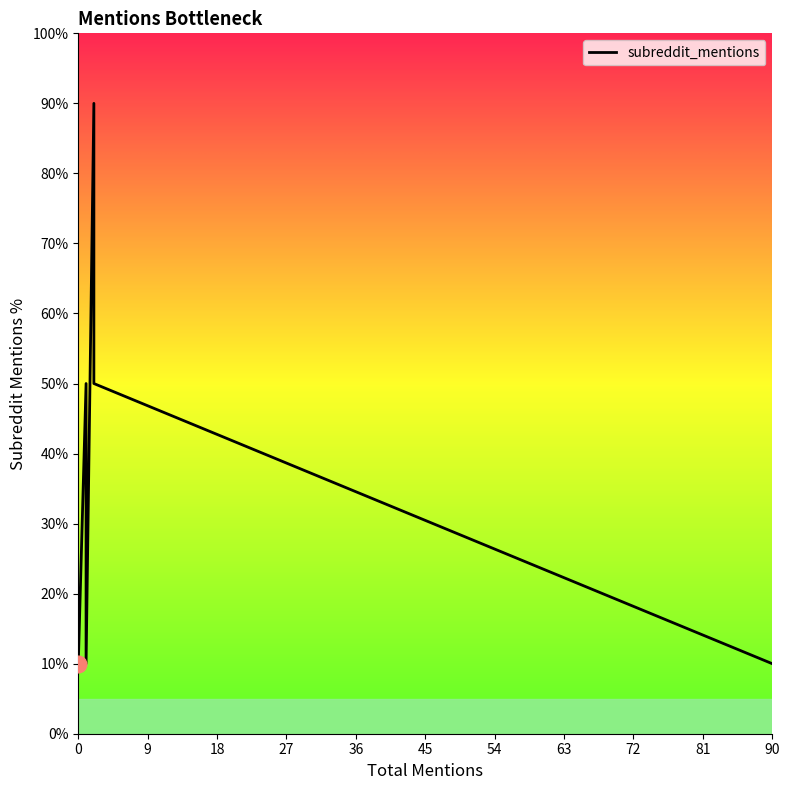

What is the maximum value shown in the chart?

90